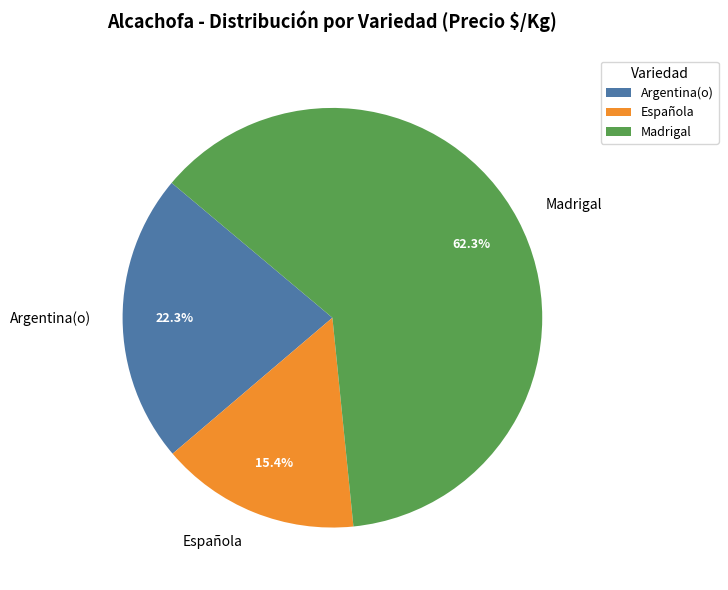

Which has a higher value, Española or Argentina(o)?

Argentina(o)